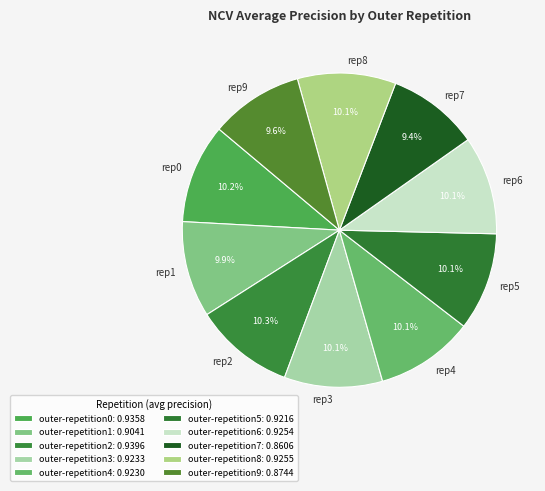

True or false: outer-repetition6 accounts for 10% of the total.

True